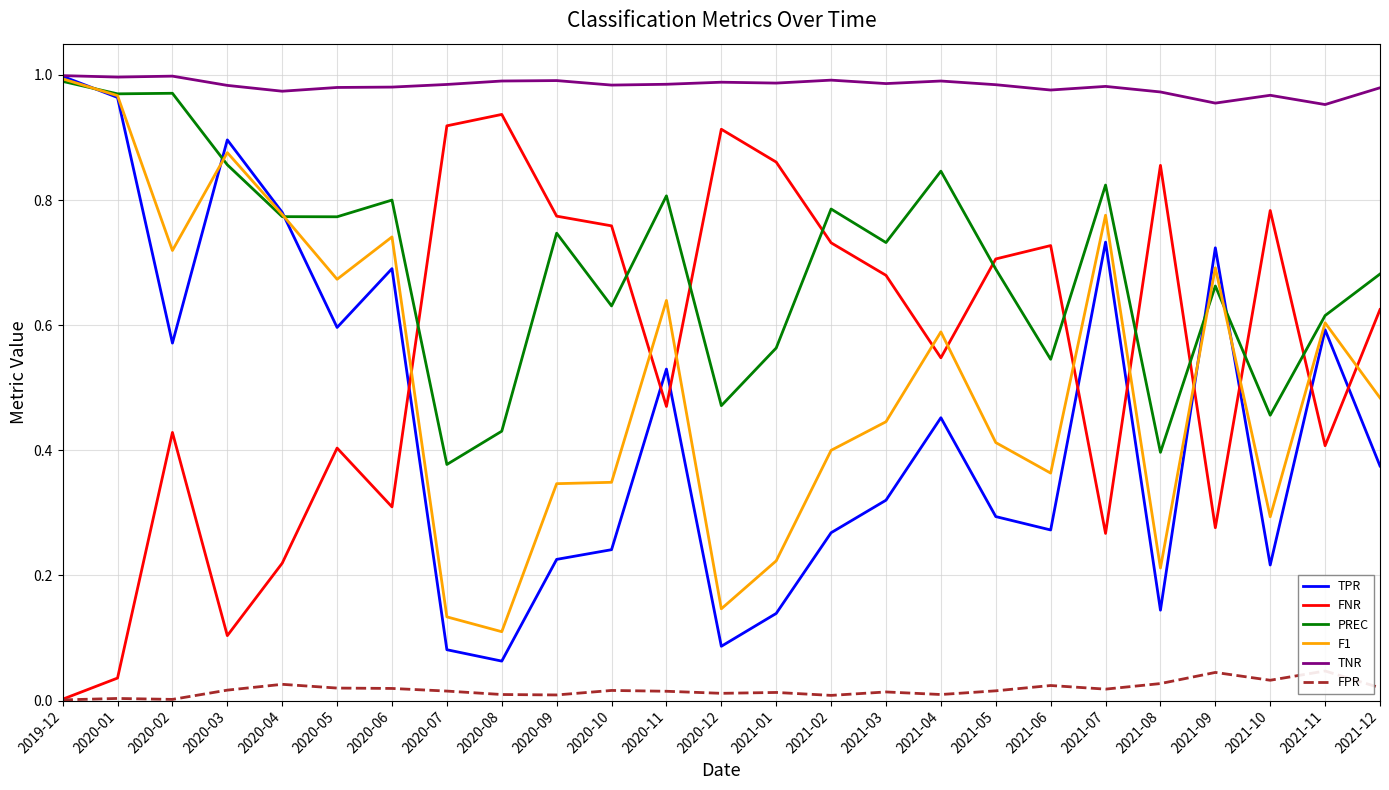

Reading left to right, list all the values displayed in this chart.

TPR: 1.0	1.0	0.6	0.9	0.8	0.6	0.7	0.1	0.1	0.2	0.2	0.5	0.1	0.1	0.3	0.3	0.5	0.3	0.3	0.7	0.1	0.7	0.2	0.6	0.4
FNR: 0.0	0.0	0.4	0.1	0.2	0.4	0.3	0.9	0.9	0.8	0.8	0.5	0.9	0.9	0.7	0.7	0.5	0.7	0.7	0.3	0.9	0.3	0.8	0.4	0.6
PREC: 1.0	1.0	1.0	0.9	0.8	0.8	0.8	0.4	0.4	0.7	0.6	0.8	0.5	0.6	0.8	0.7	0.8	0.7	0.5	0.8	0.4	0.7	0.5	0.6	0.7
F1: 1.0	1.0	0.7	0.9	0.8	0.7	0.7	0.1	0.1	0.3	0.3	0.6	0.1	0.2	0.4	0.4	0.6	0.4	0.4	0.8	0.2	0.7	0.3	0.6	0.5
TNR: 1.0	1.0	1.0	1.0	1.0	1.0	1.0	1.0	1.0	1.0	1.0	1.0	1.0	1.0	1.0	1.0	1.0	1.0	1.0	1.0	1.0	1.0	1.0	1.0	1.0
FPR: 0.0	0.0	0.0	0.0	0.0	0.0	0.0	0.0	0.0	0.0	0.0	0.0	0.0	0.0	0.0	0.0	0.0	0.0	0.0	0.0	0.0	0.0	0.0	0.0	0.0